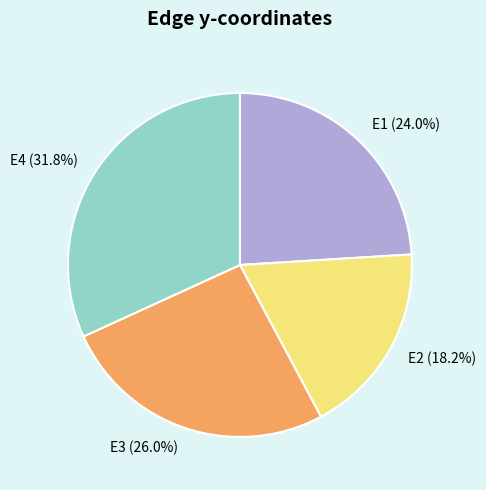

True or false: E2 accounts for 5% of the total.

False